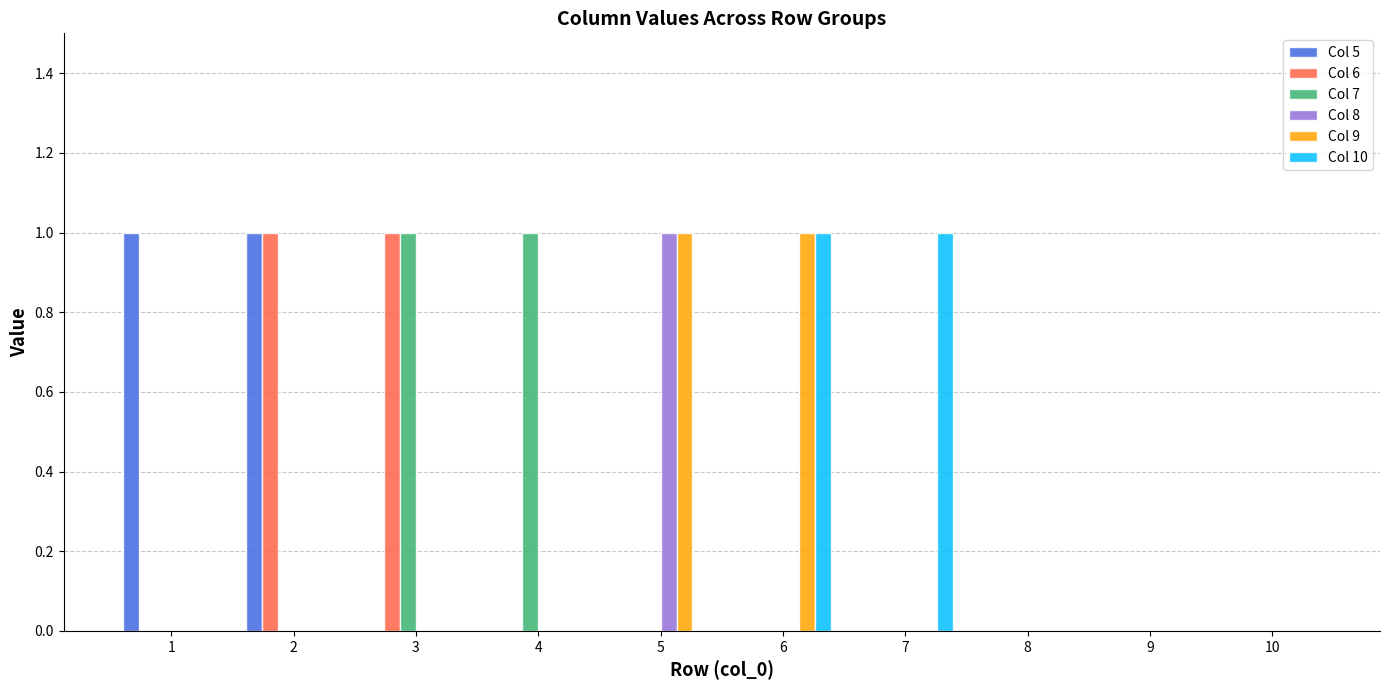

Count the Col 7 values in the range 0 to 1.

10